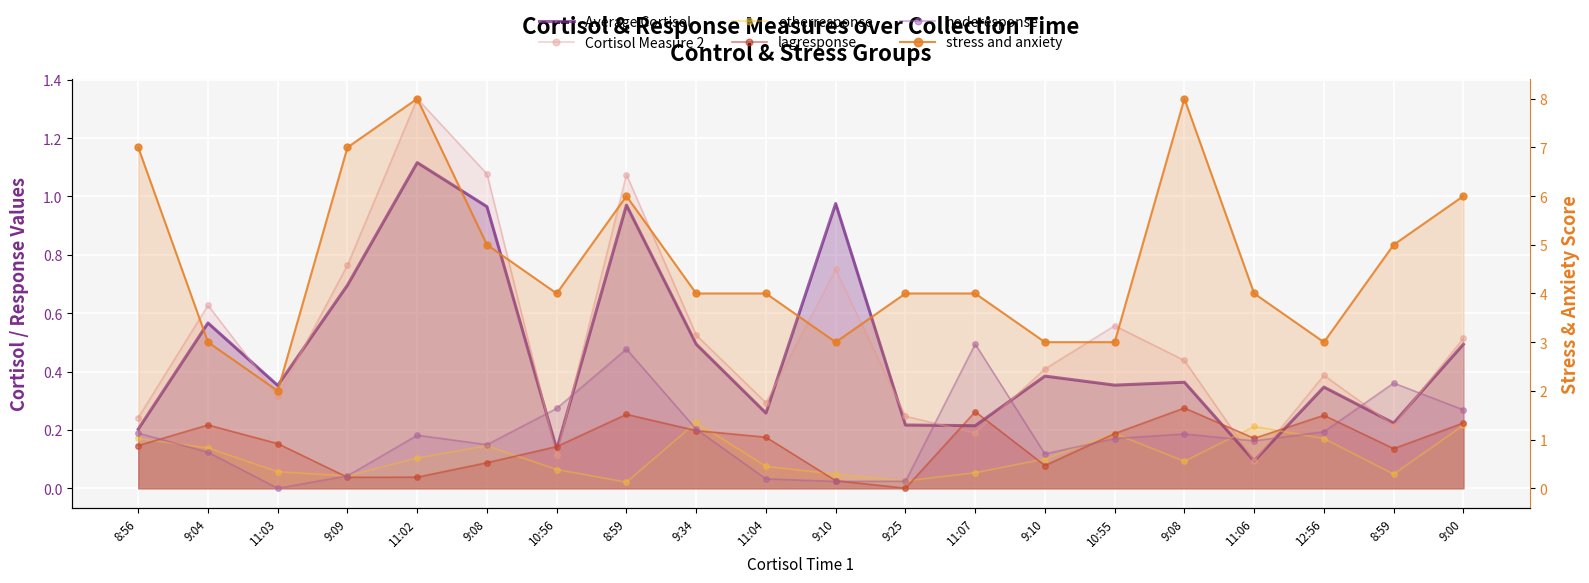

The value of otherresponse at 9:08 is 0.1. True or false?

False